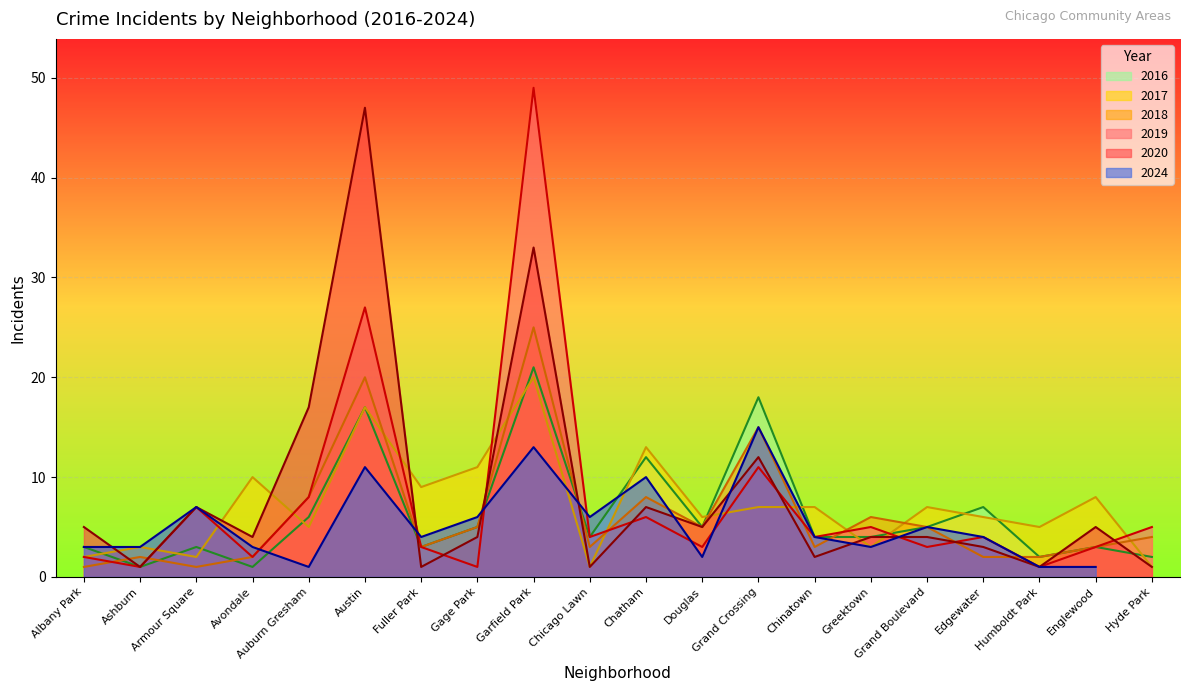

The 2019 series shows 7 at Chinatown. True or false?

False